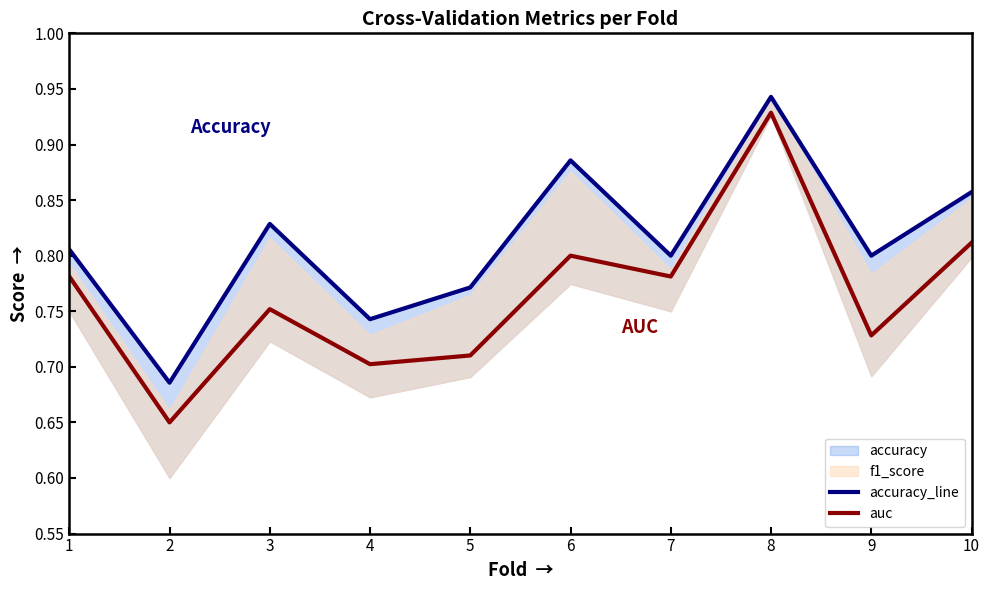

What is the lowest value of the accuracy_line series?

0.7